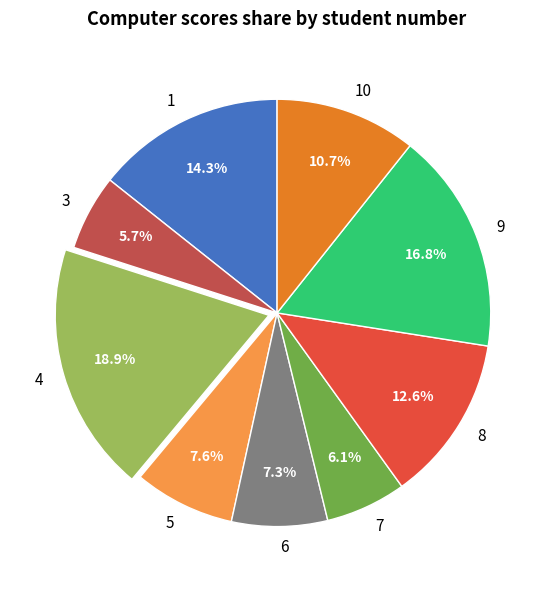

Approximately how many times larger is the value at 5 compared to 10?

0.7